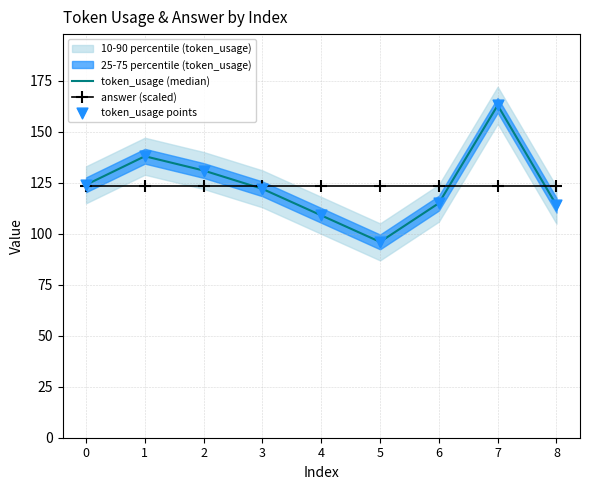

Which series contains the lowest Y value?

token_usage (median)